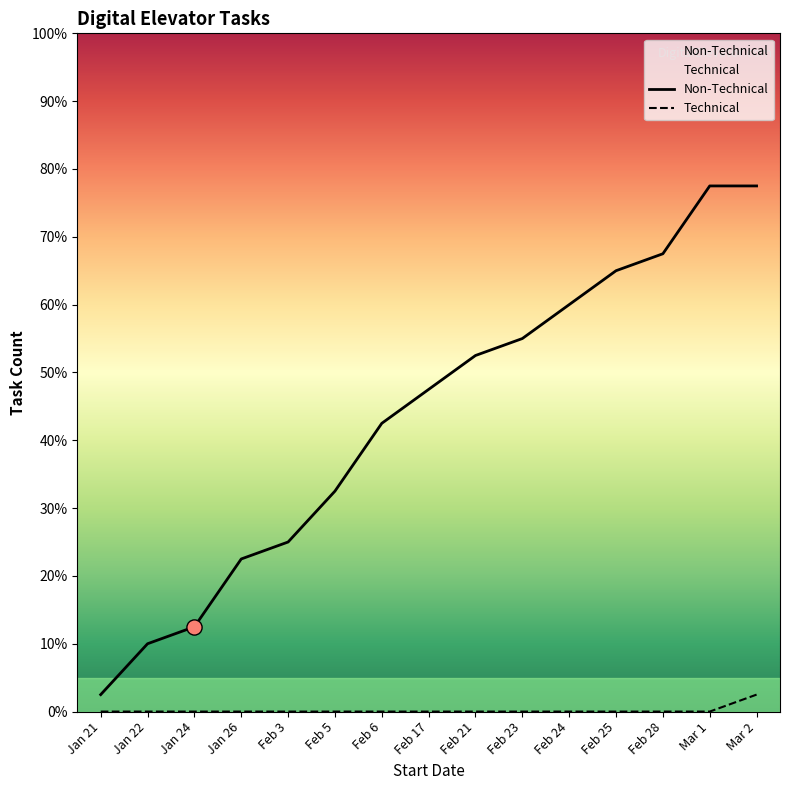

At which category is the sum across all series the highest?

Mar 2